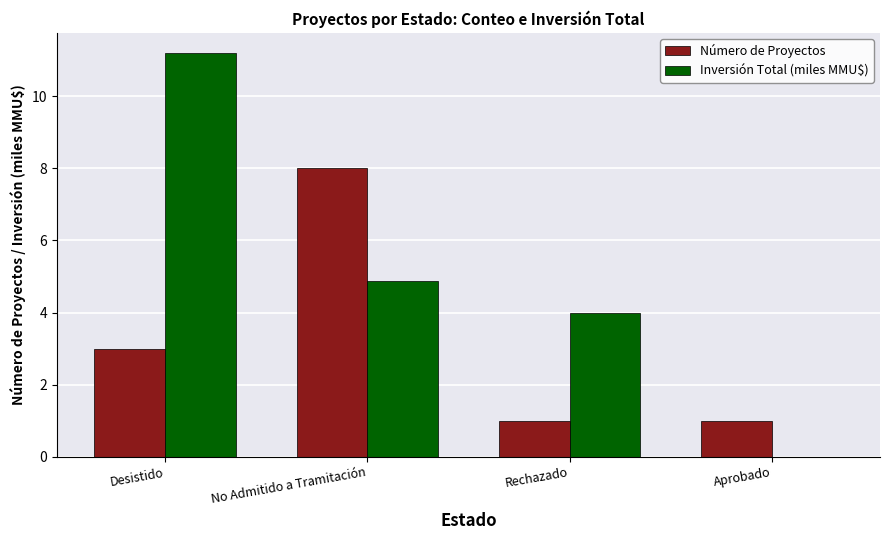

At which label does Inversión Total (miles MMU$) first exceed 4?

Desistido